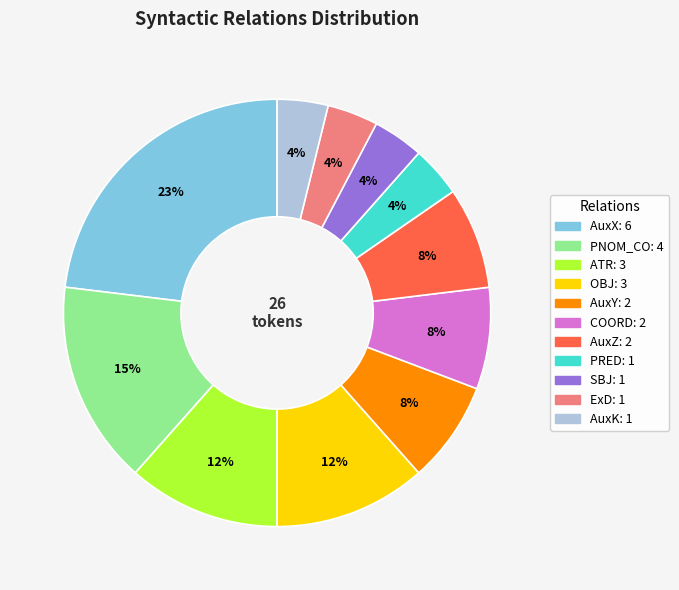

How many slices are in this pie chart?

11